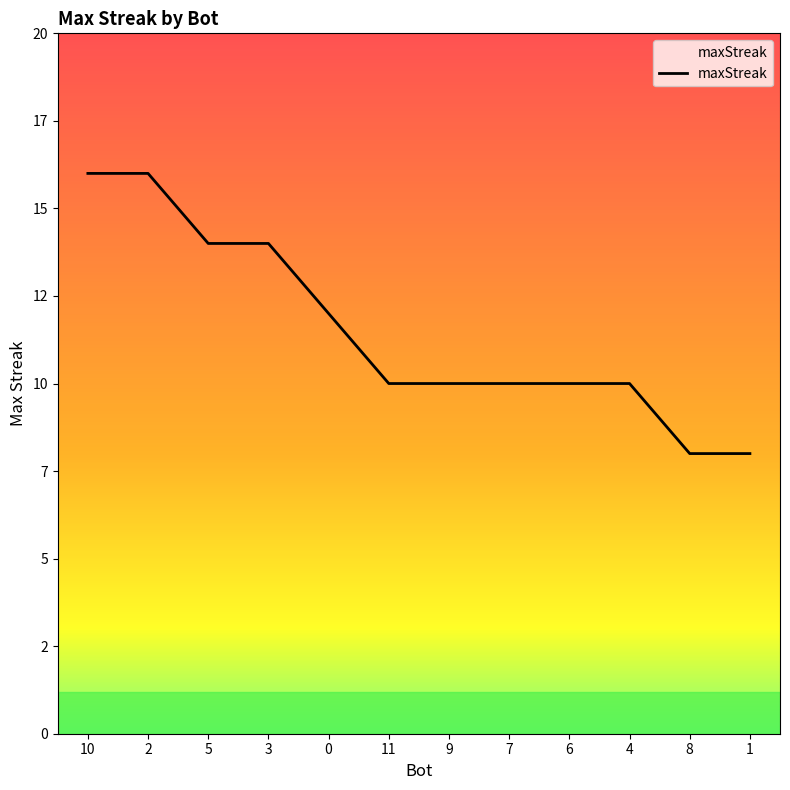

What is the value of the 9th point from the left?

10